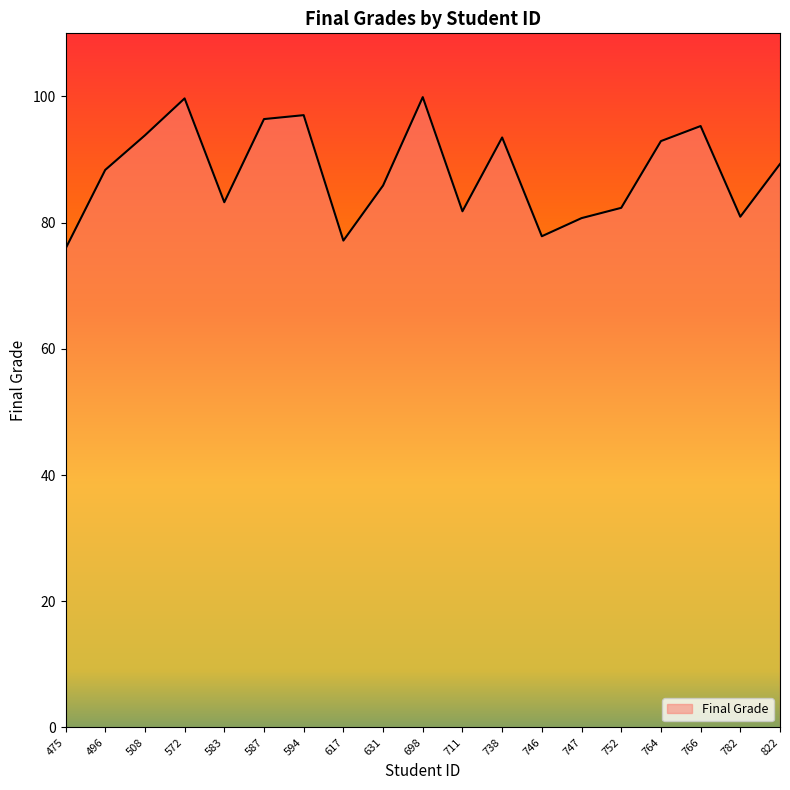

True or false: the data shows 54.8 at 508.

False